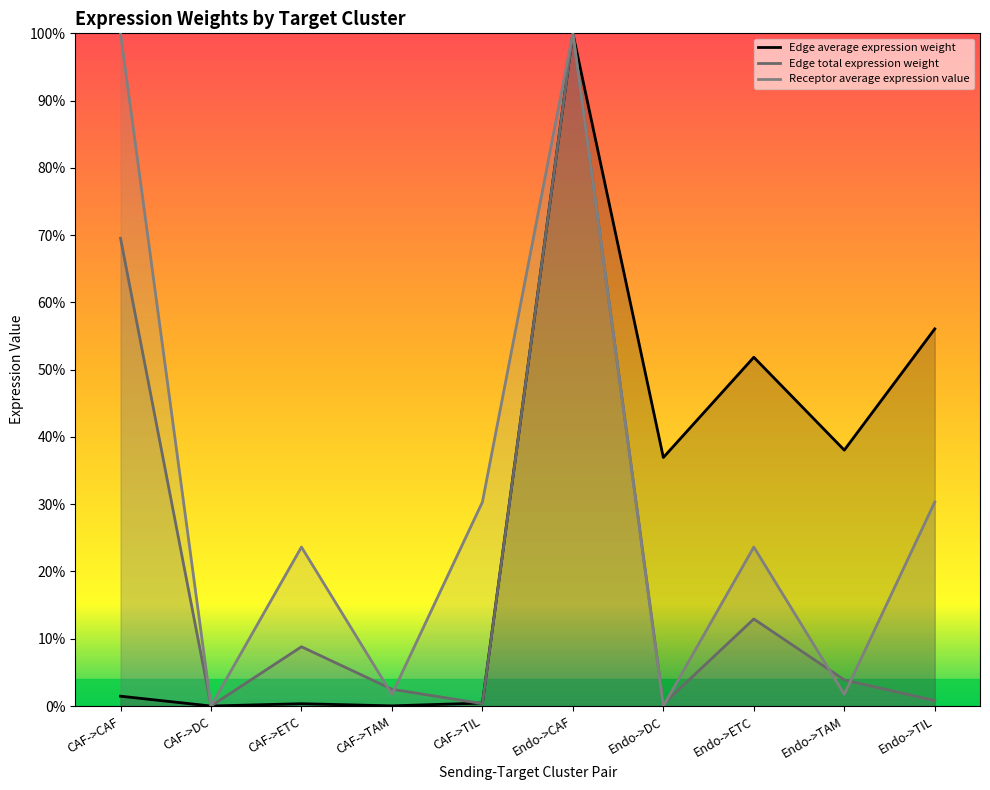

Is it true that Receptor average expression value equals 0.0 at Endo->TAM?

False